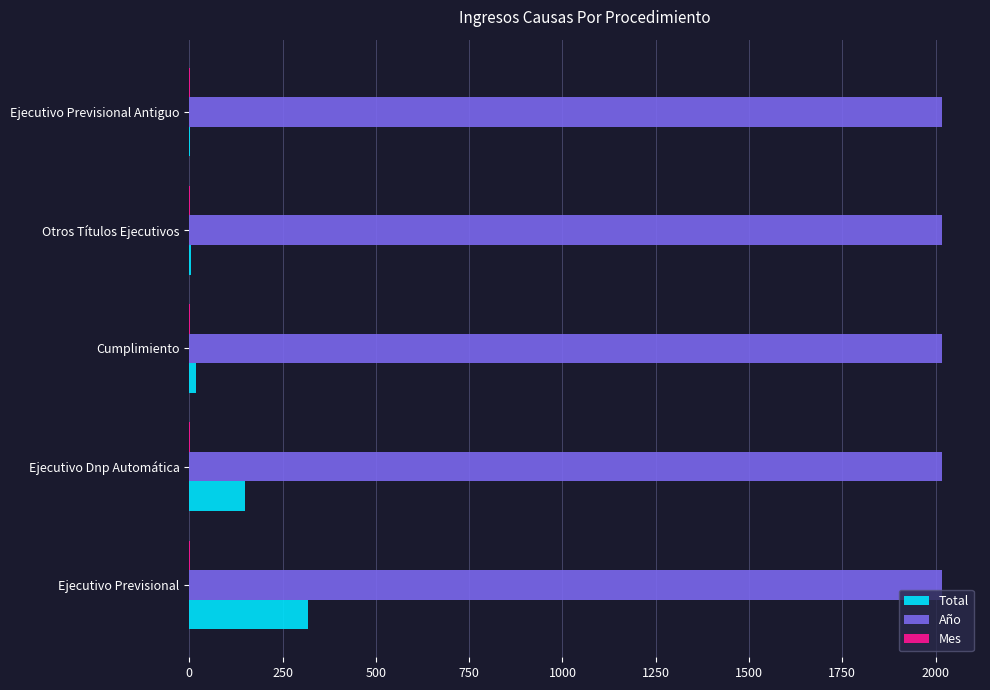

Which series changed the most between Ejecutivo Previsional and Ejecutivo Previsional Antiguo?

Total